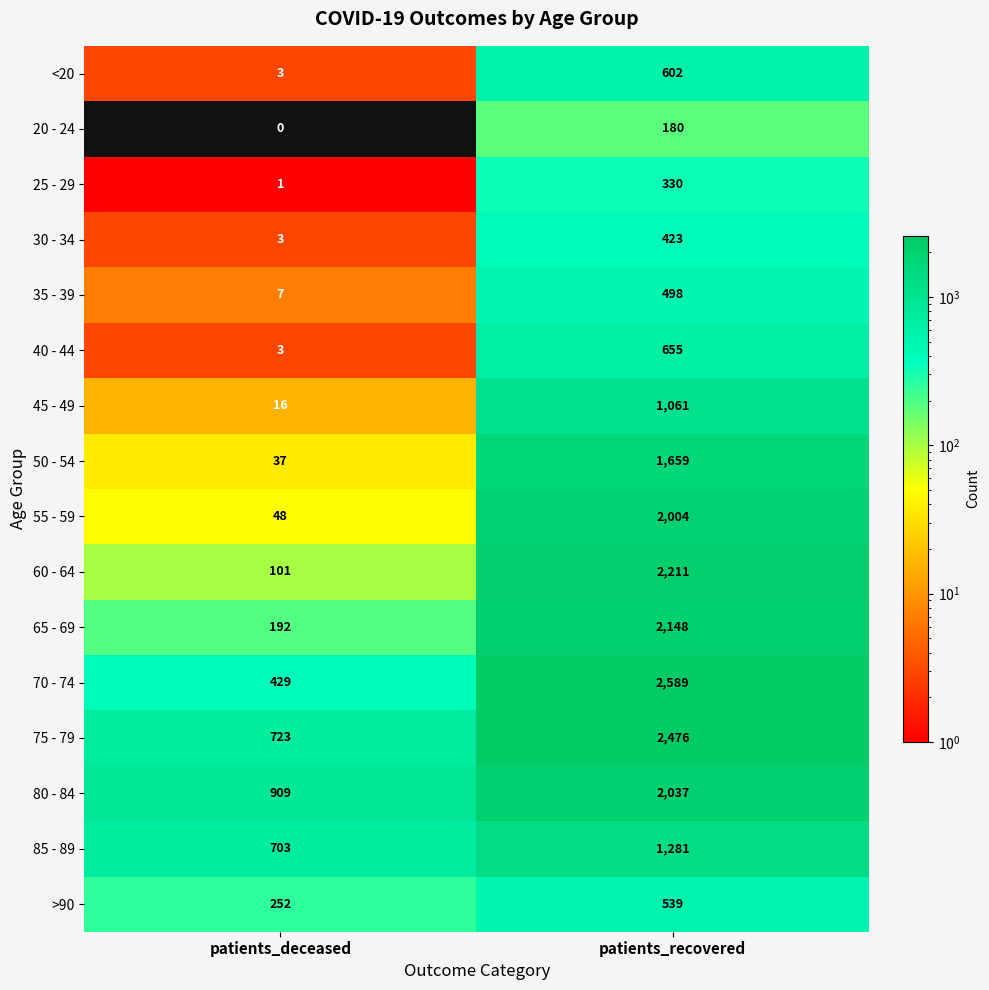

List the series in order of their peak value, highest first.

70 - 74, 75 - 79, 60 - 64, 65 - 69, 80 - 84, 55 - 59, 50 - 54, 85 - 89, 45 - 49, 40 - 44, <20, >90, 35 - 39, 30 - 34, 25 - 29, 20 - 24